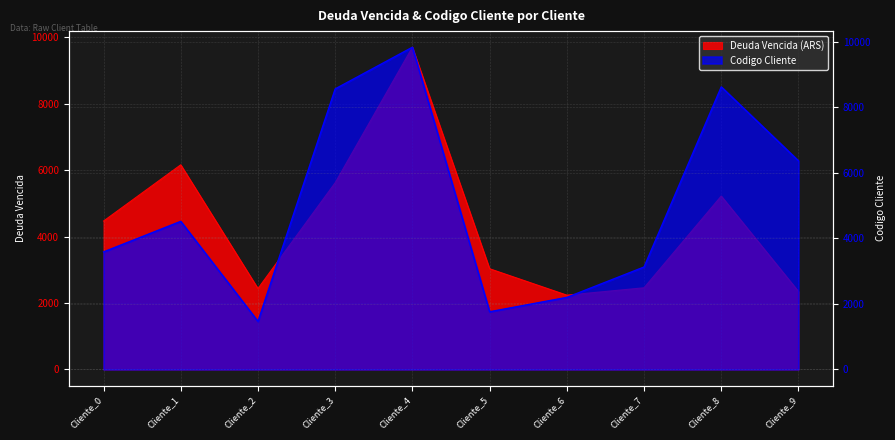

Where do codigo_cliente and deuda_vencida first cross each other?

Cliente_2 and Cliente_3